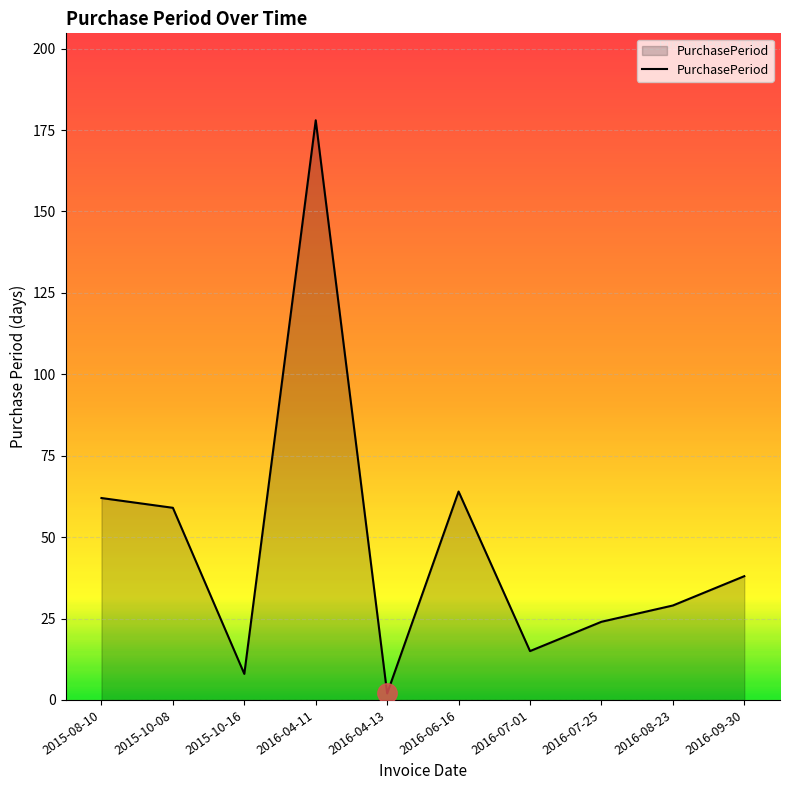

Count the number of data series in this chart.

1